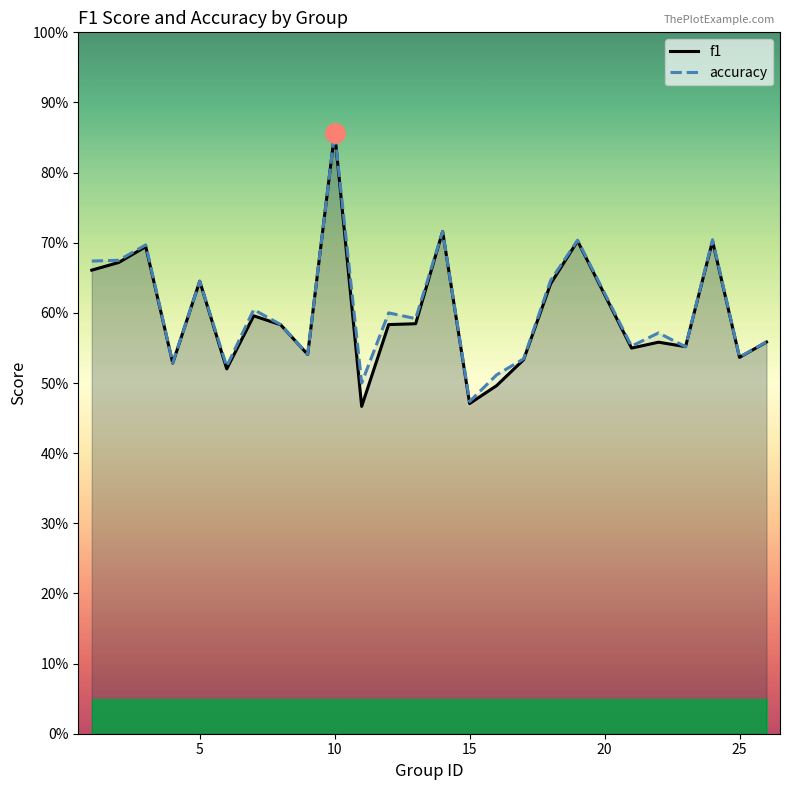

What are all the series names shown in the legend?

f1, accuracy